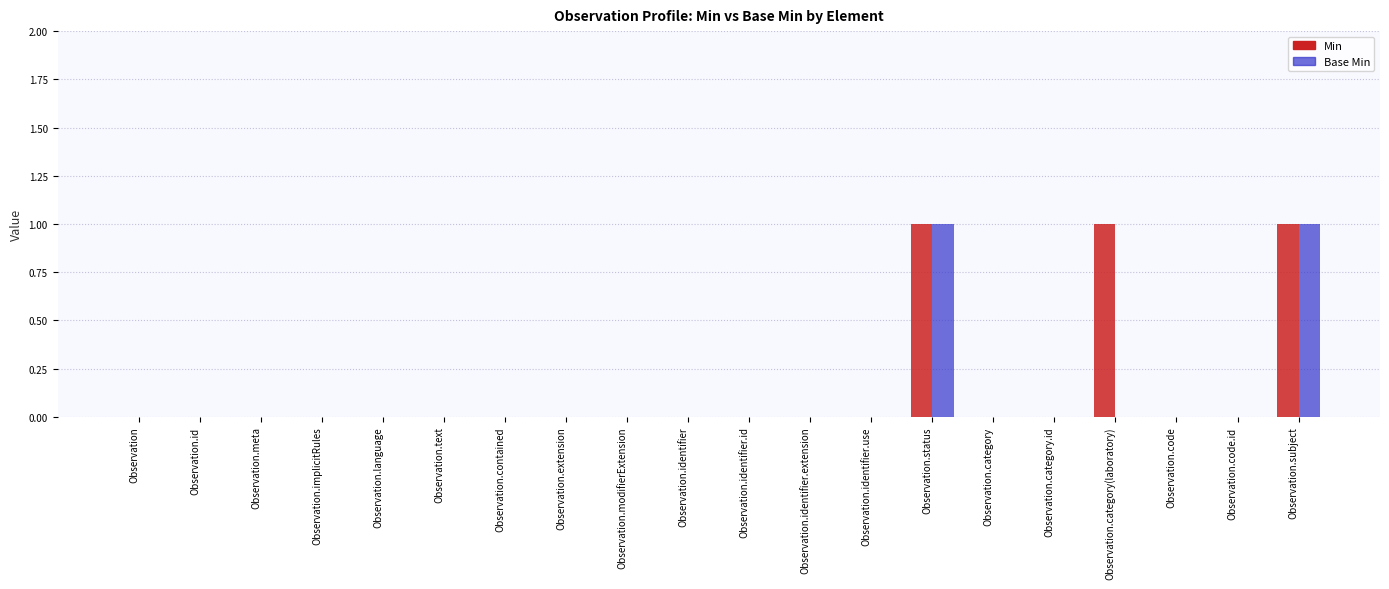

How many groups of bars are there?

20